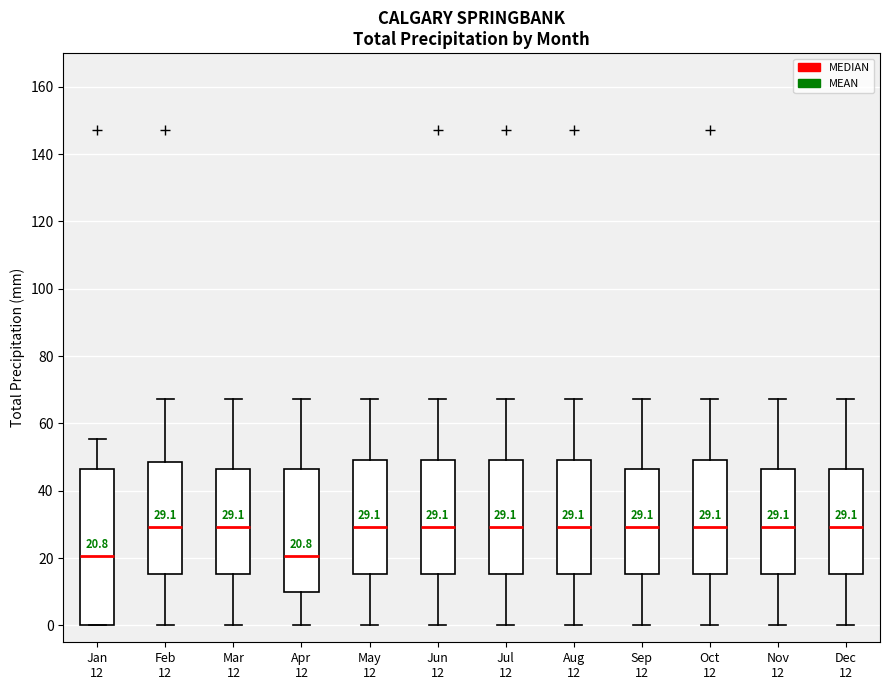

Comparing the boxes themselves (not the whiskers), which one is the tallest?

Jan 12